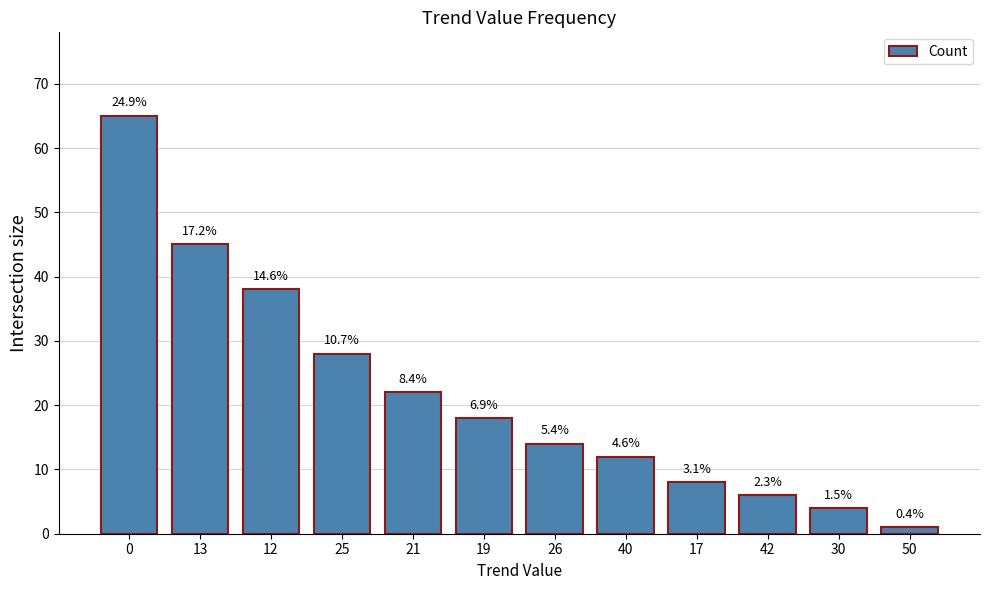

Are the bars horizontal?

No